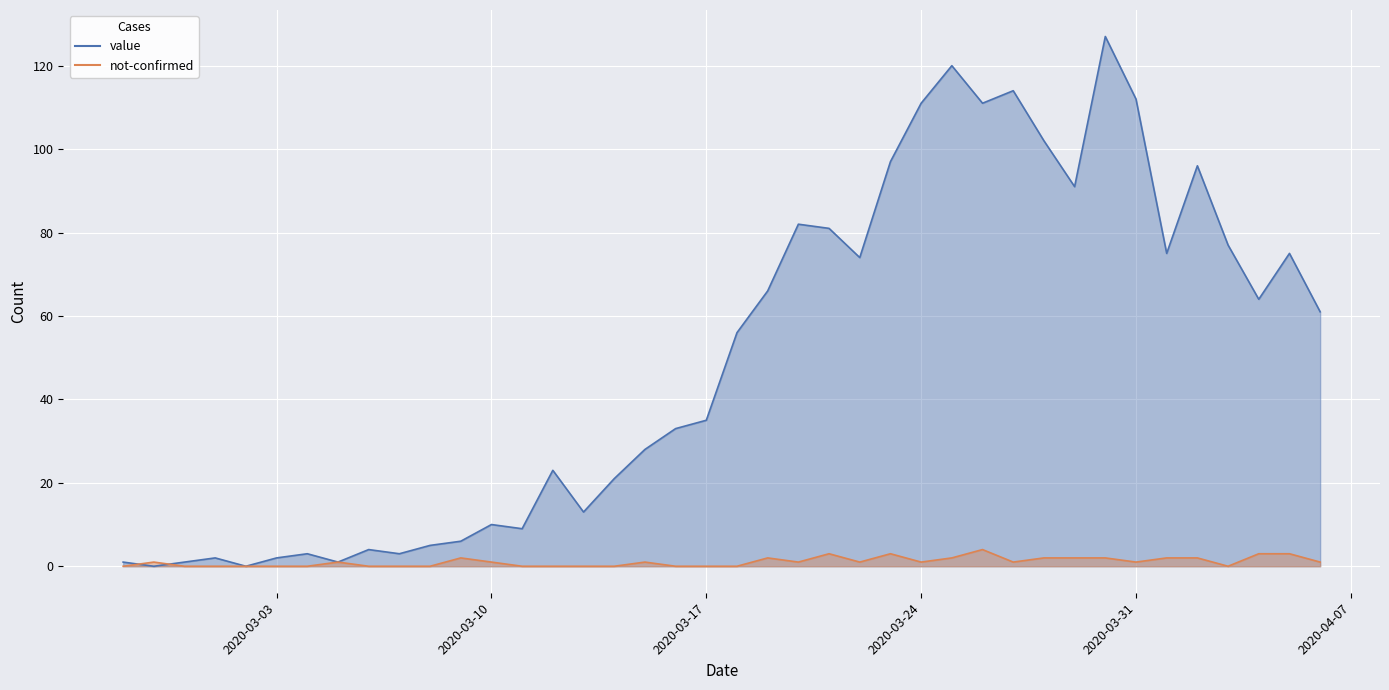

At which category does the chart reach its peak across all series?

2020-03-30